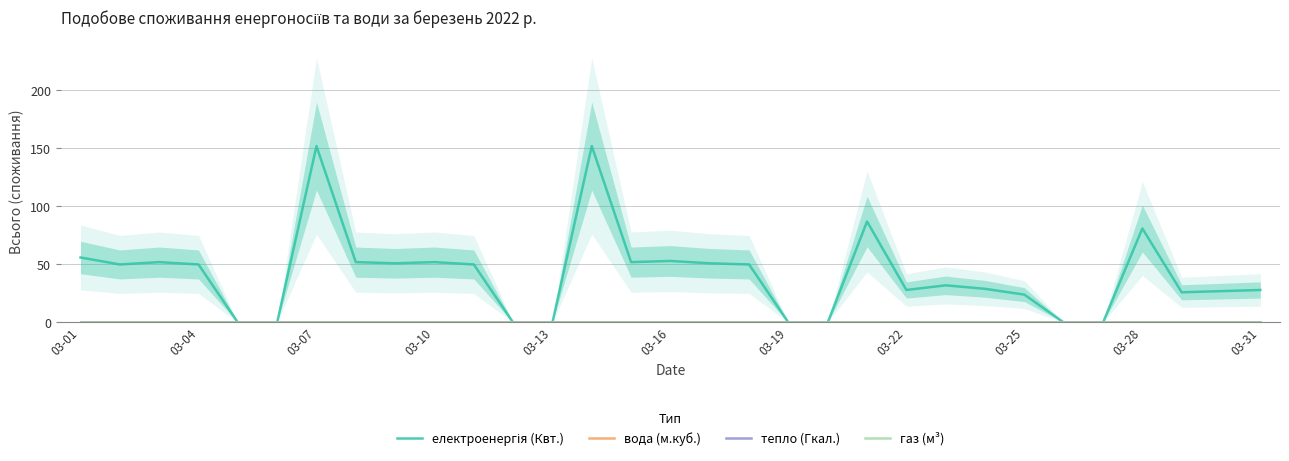

Which has a higher value, 03-25 or 03-10?

03-10